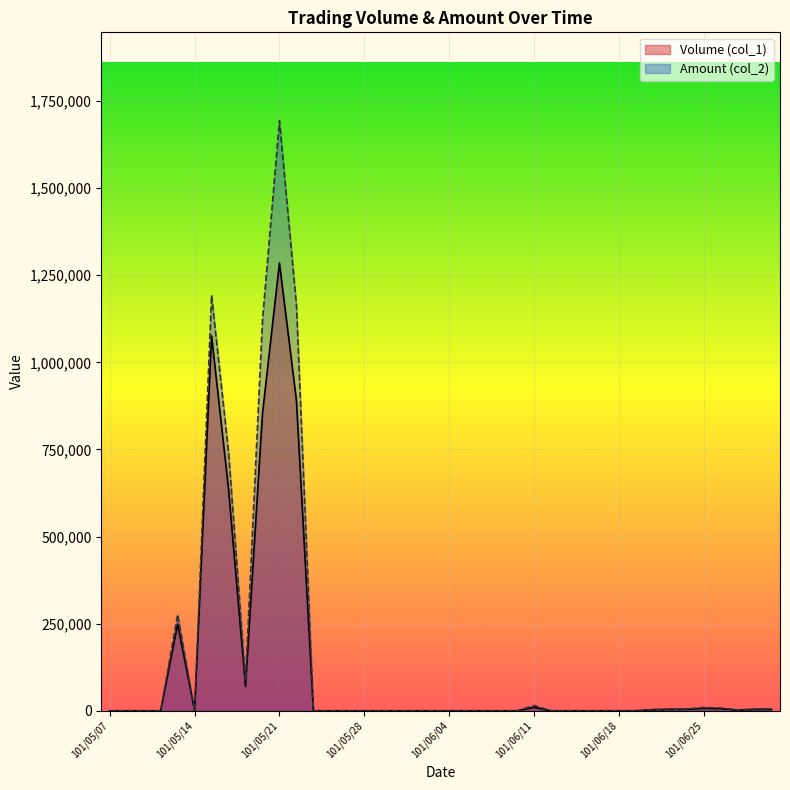

Between 101/06/20 and 101/05/28, which is larger?

101/06/20